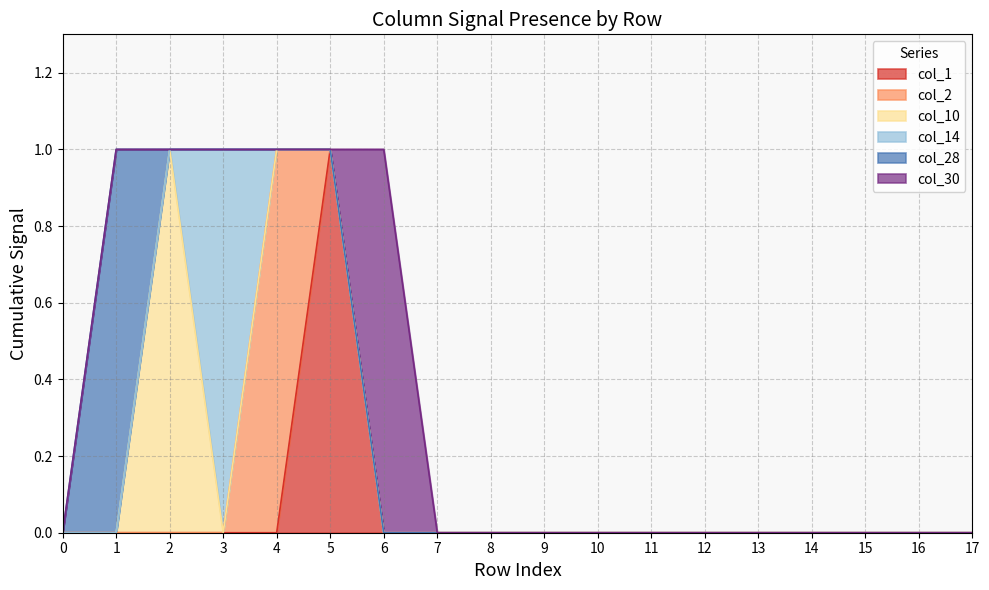

What is the difference between the highest and lowest values at 3?

1